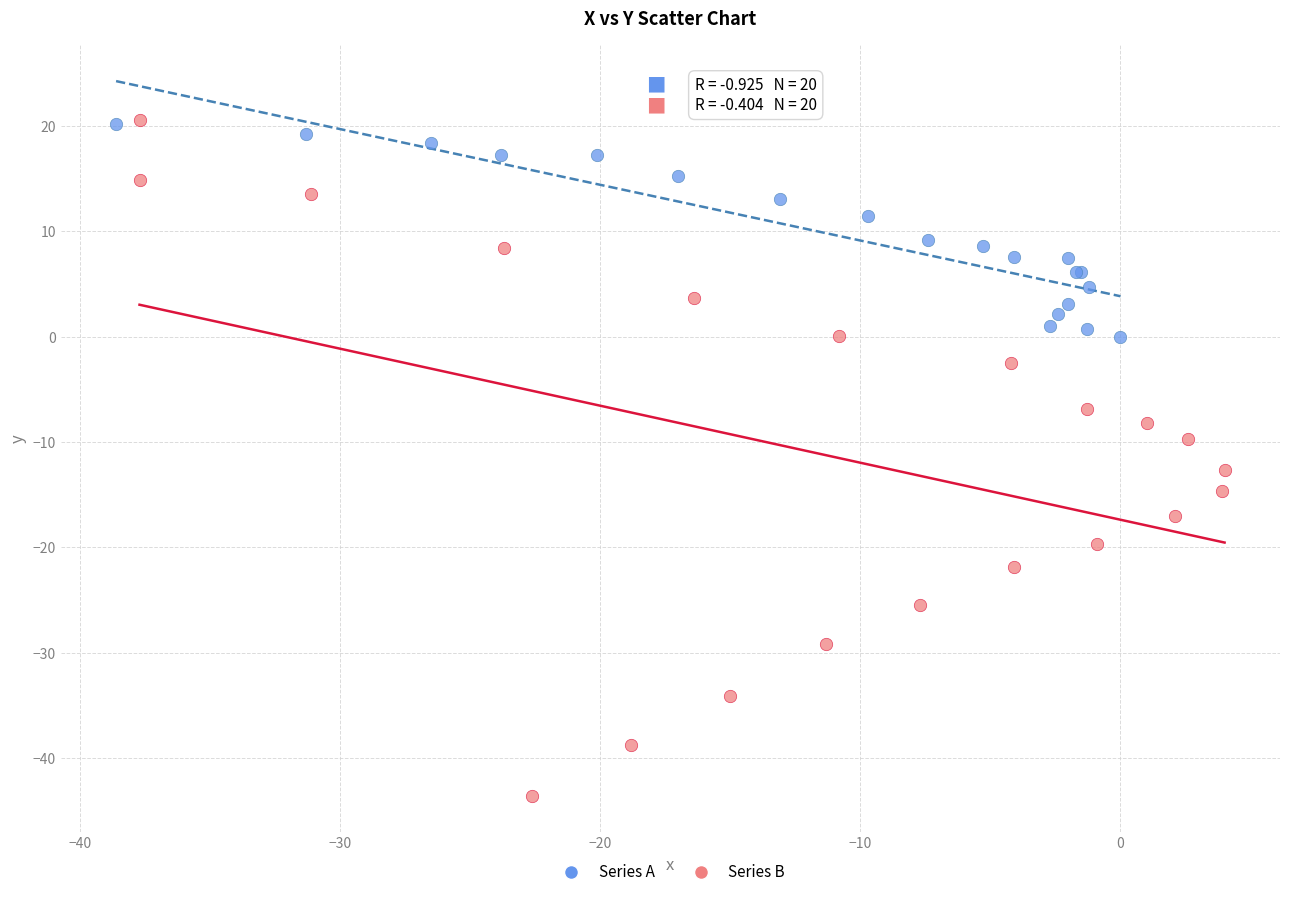

Which series has the widest spread of Y values?

Series B